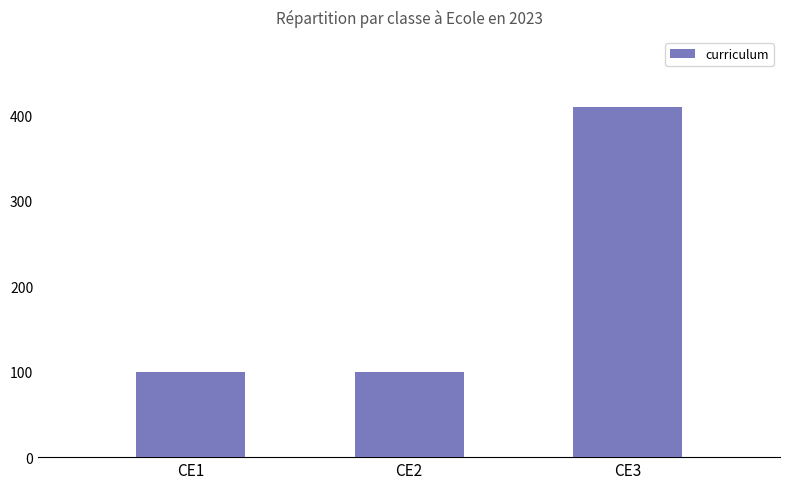

How many values exceed 100?

1